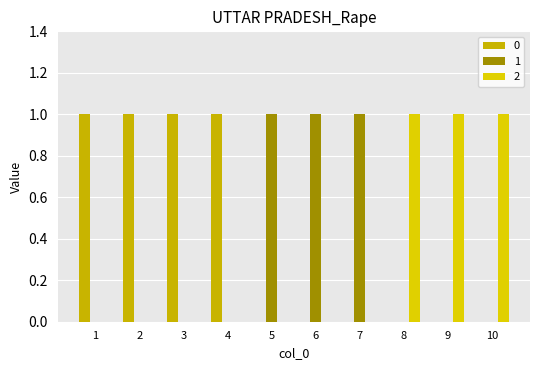

Is the value of 0 at 8 greater than the value of 2 at 7?

No